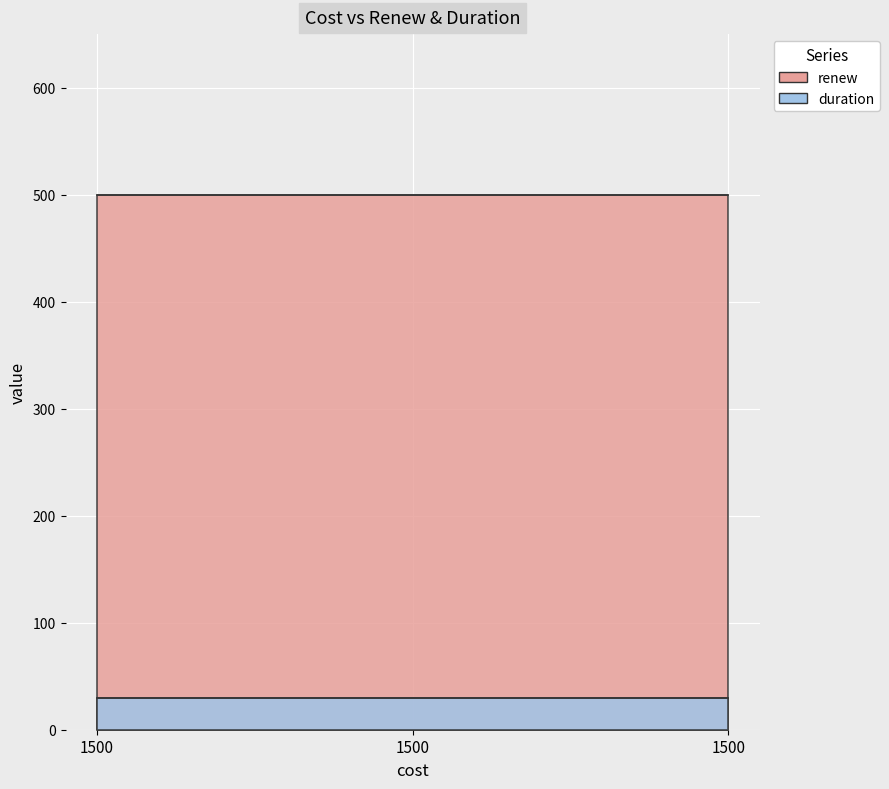

What is the spread (max minus min) of values at feature.mixture.info?

470